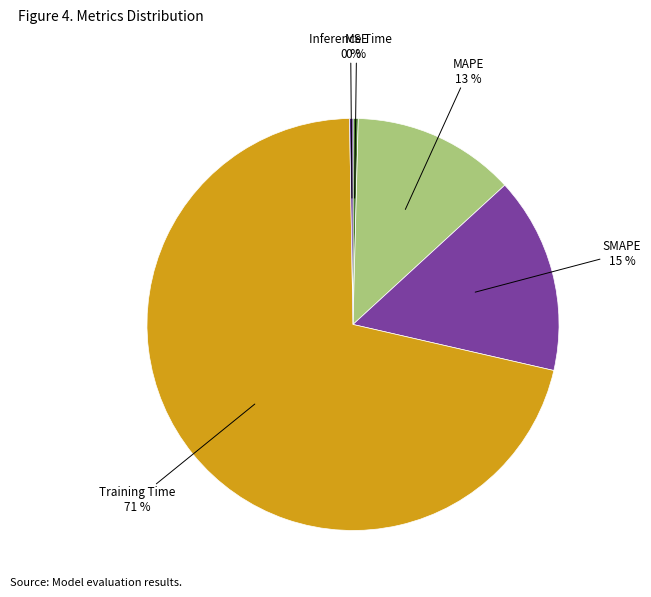

Does any single category account for the majority?

Yes